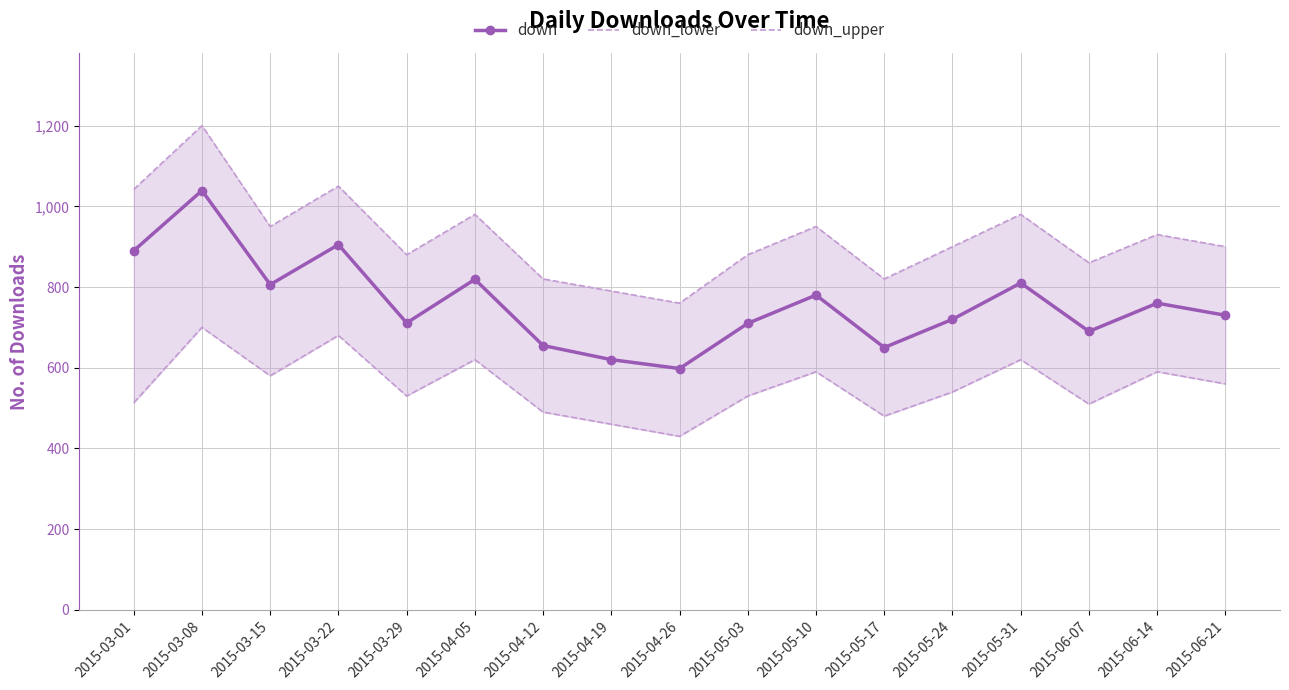

Which series has the largest range (max minus min)?

down